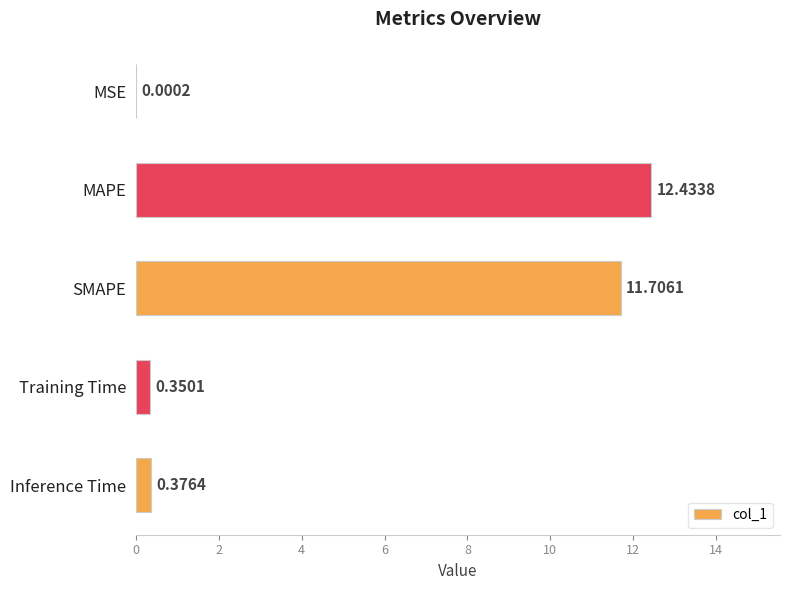

Which label corresponds to the largest value in the chart?

MAPE